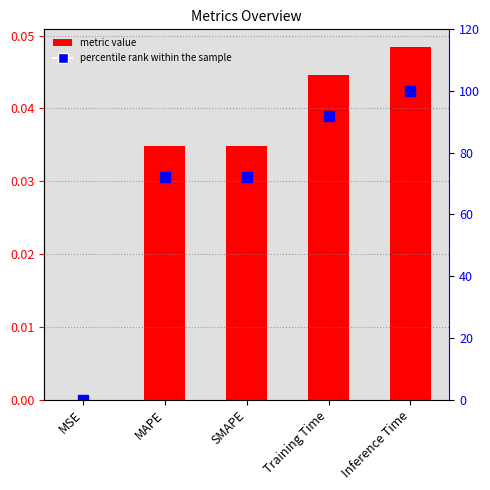

The value of percentile rank within the sample at MSE is 0.0. True or false?

True